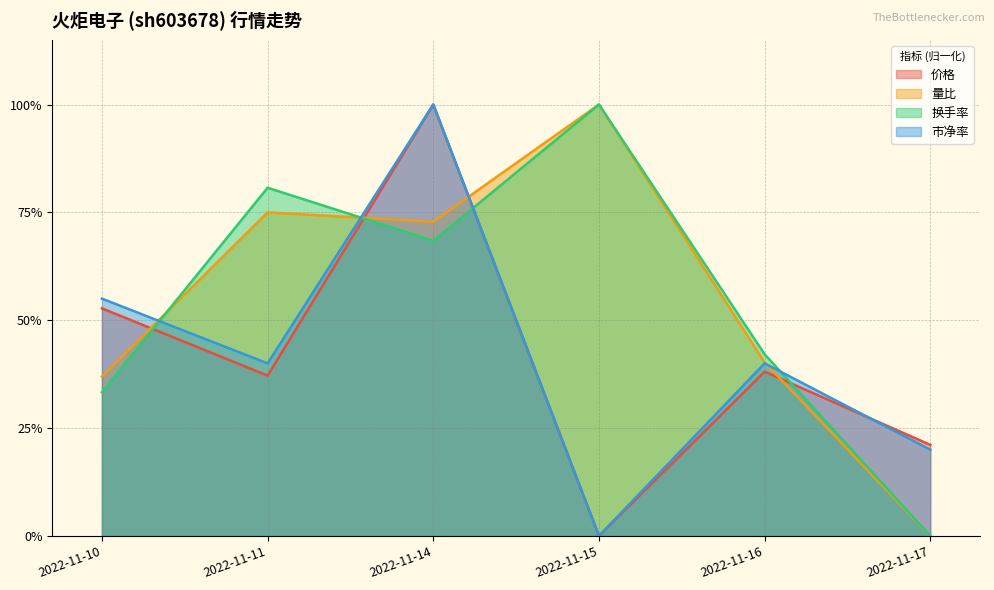

True or false: 市净率 has more than 1 interior local peaks.

True